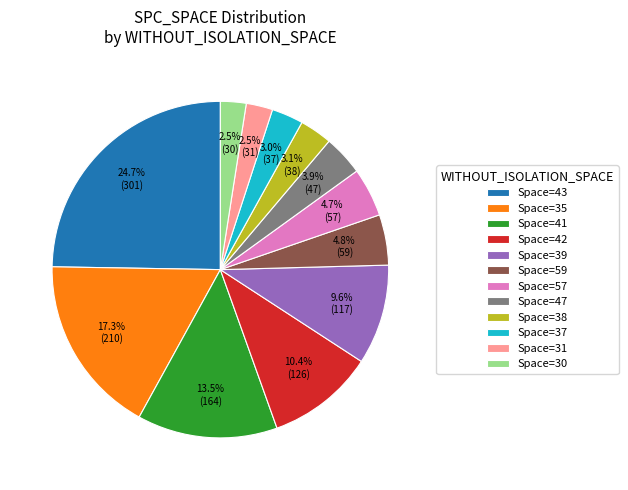

Between Space=57 and Space=41, which is larger?

Space=41